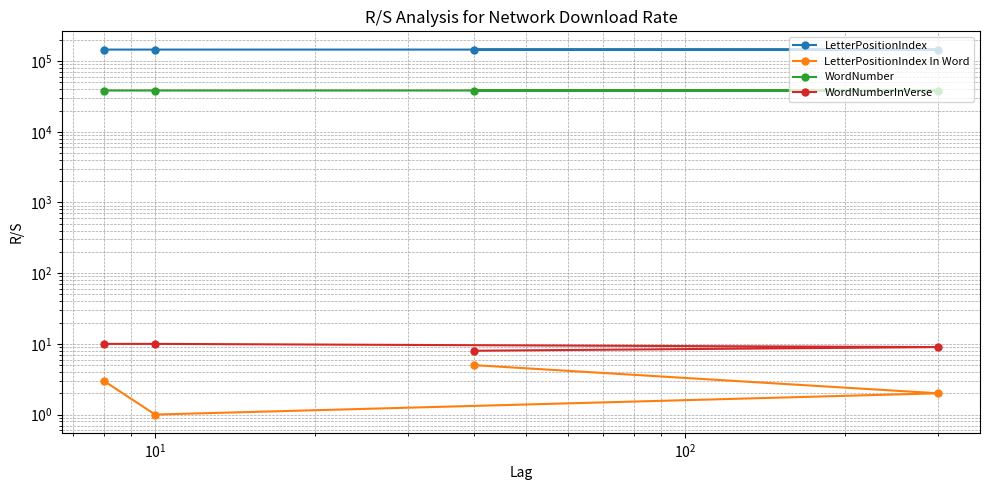

What is the sum of all LetterPositionIndex In Word values?

11